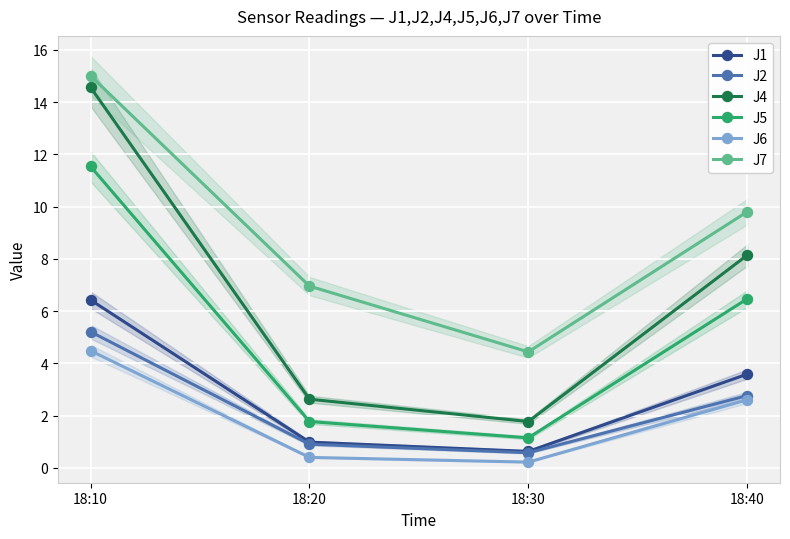

What is the difference between the J2 values at 18:10 and 18:30?

4.6